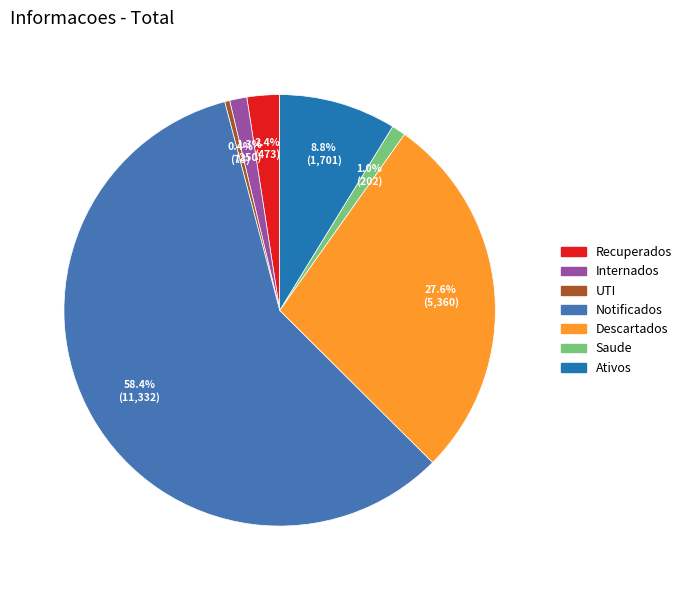

The Descartados slice represents 41% of the pie. True or false?

False